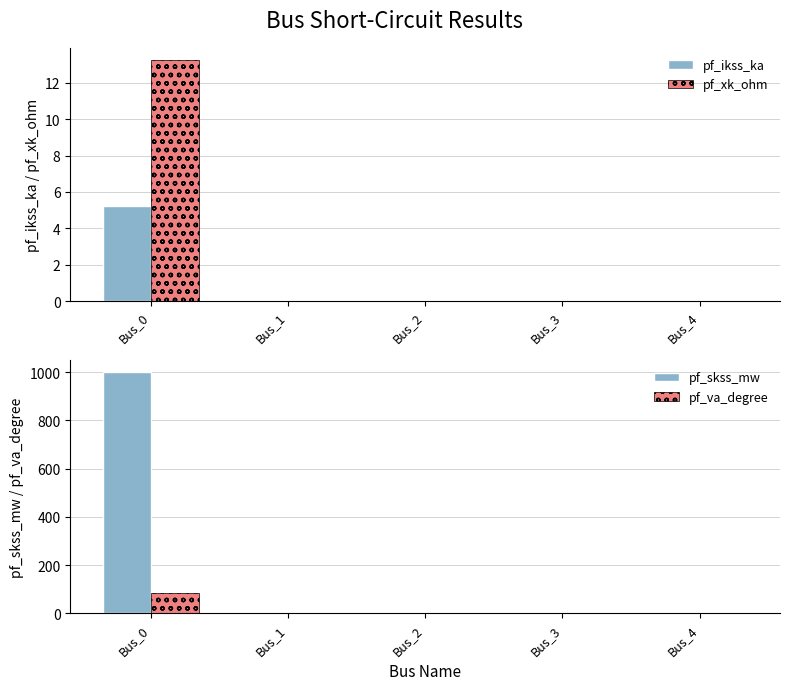

How many bars are there in each group?

4